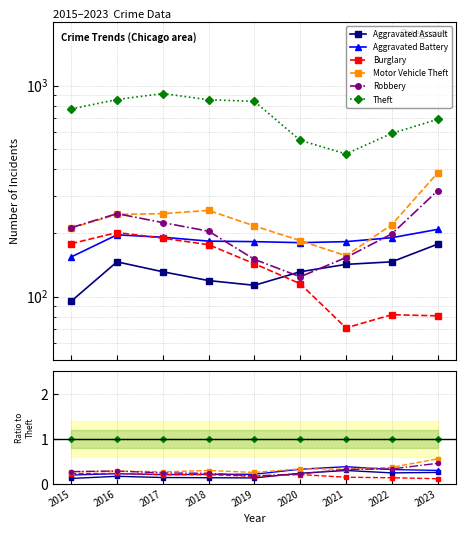

How many interior local peaks does the Burglary series have?

2